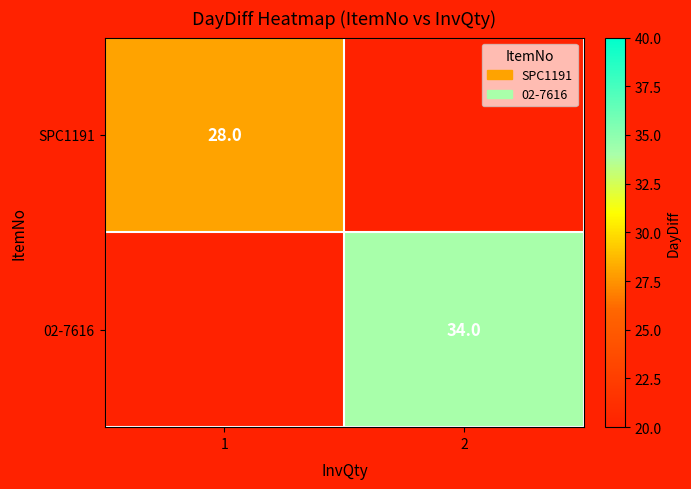

True or false: SPC1191 has a value of 45.5 at 1.

False